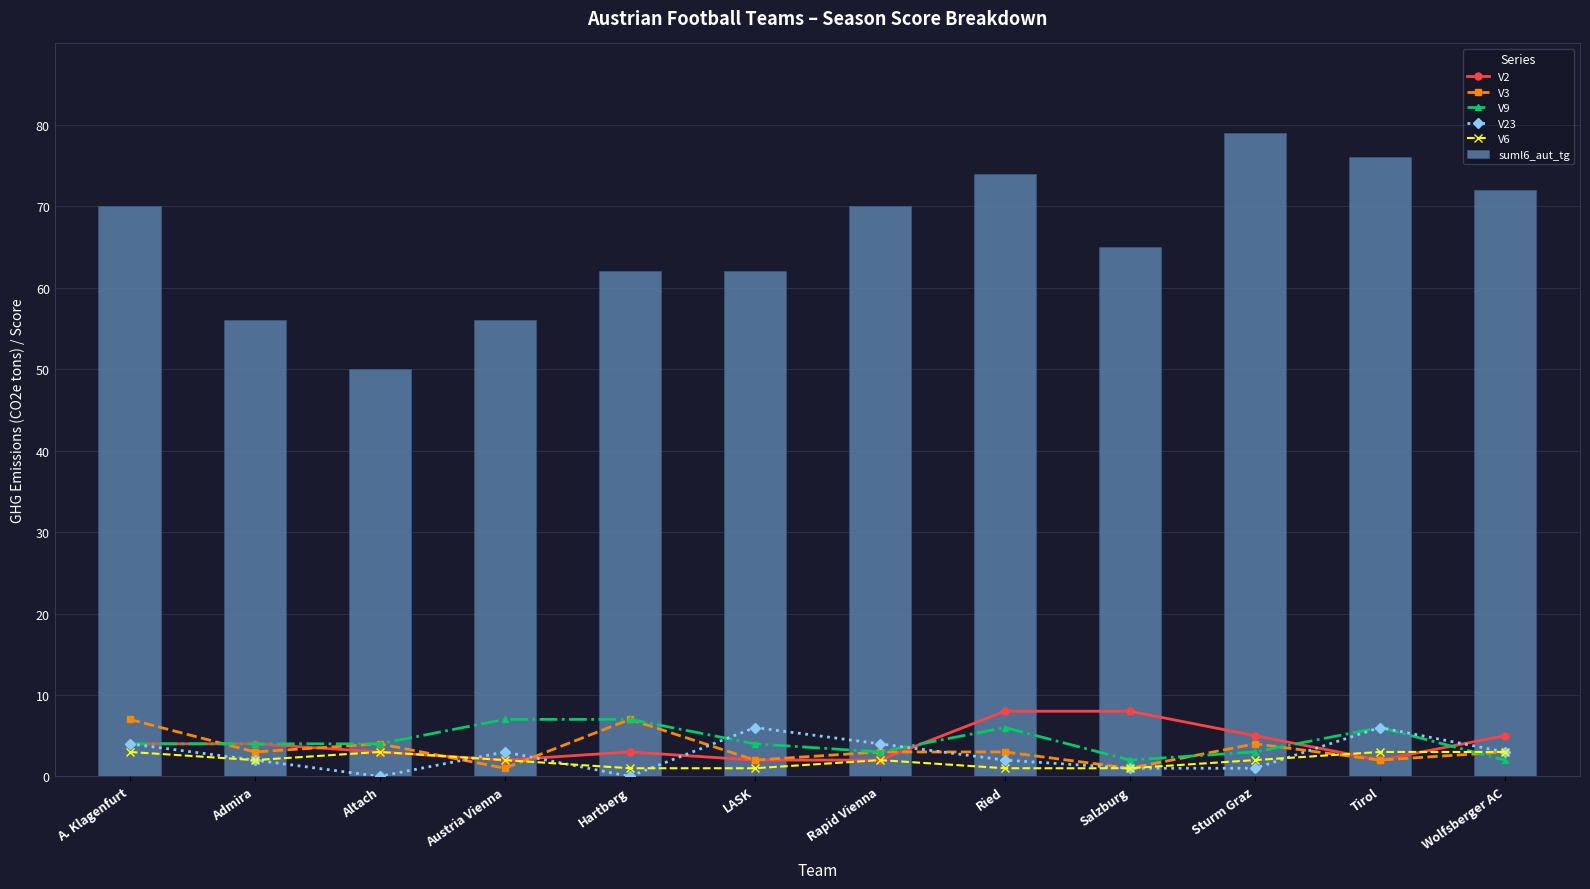

What is the label of the 12th bar from the right?

A. Klagenfurt